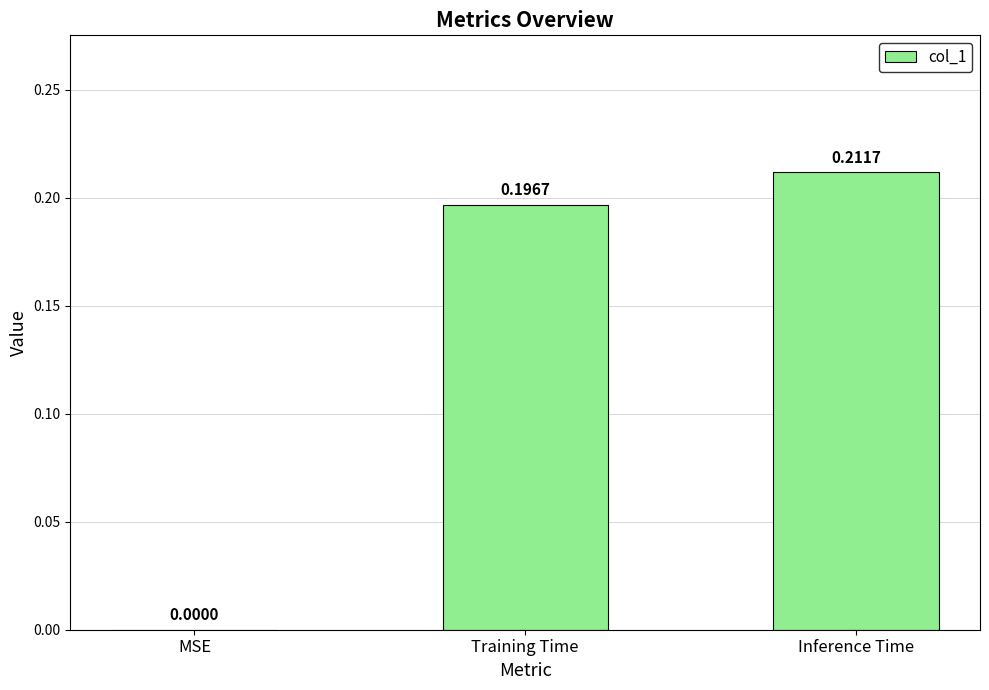

Where is the data nearest to the value 0?

MSE